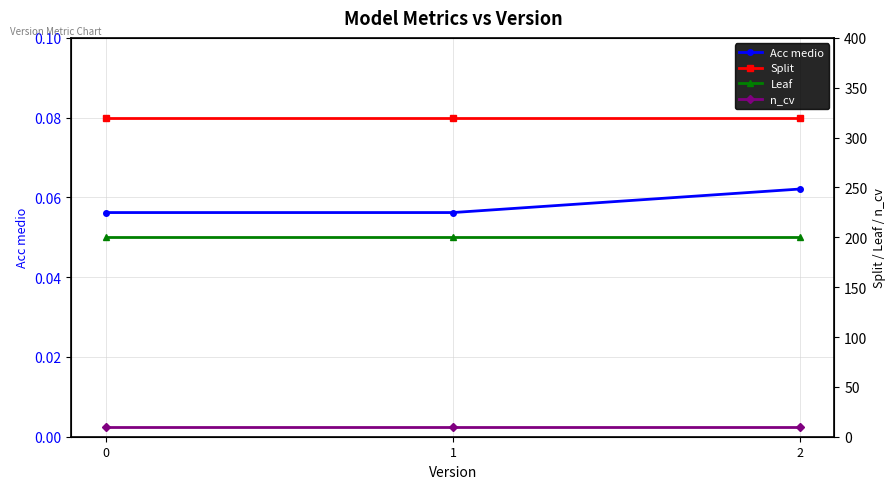

What is the greatest value displayed?

320.0